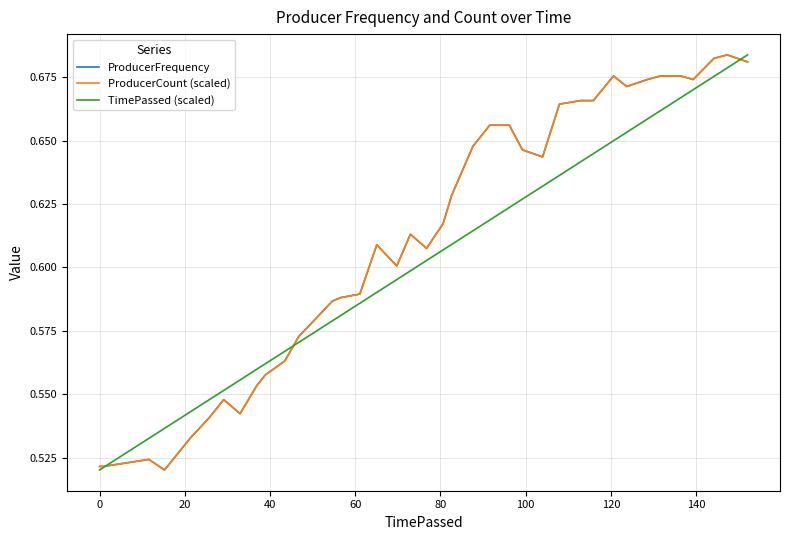

Which series has the largest range (max minus min)?

ProducerFrequency